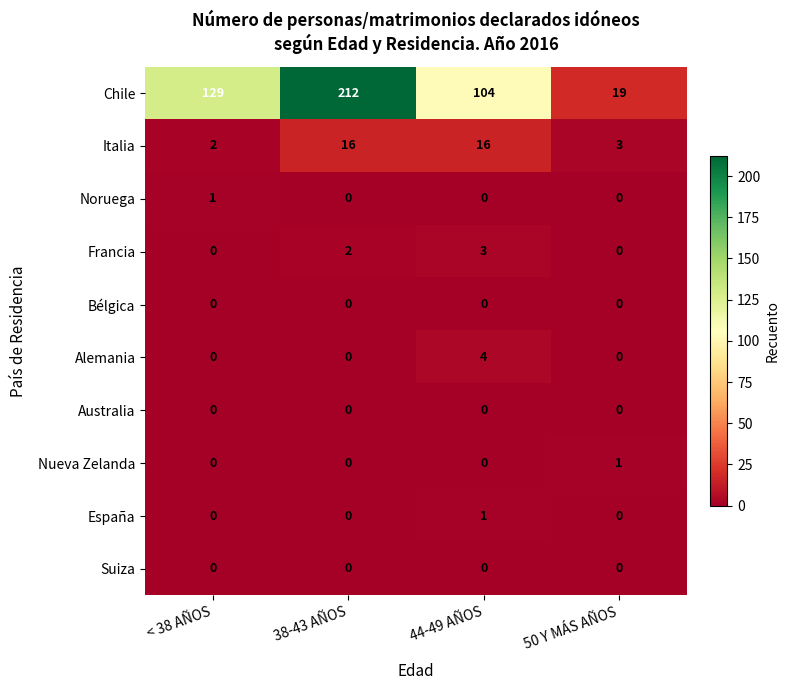

How many España values are between 0 and 1?

4